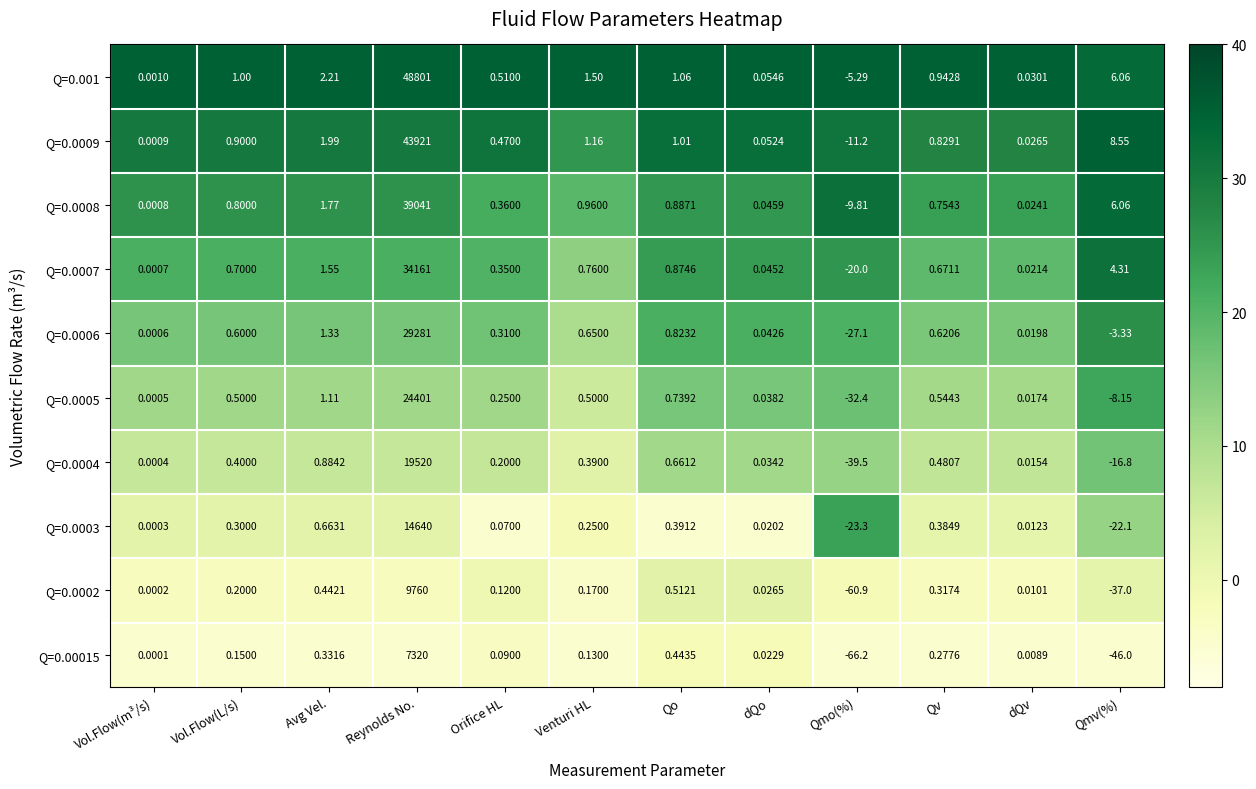

At which label does Q=0.0007 reach its peak?

Reynolds No.